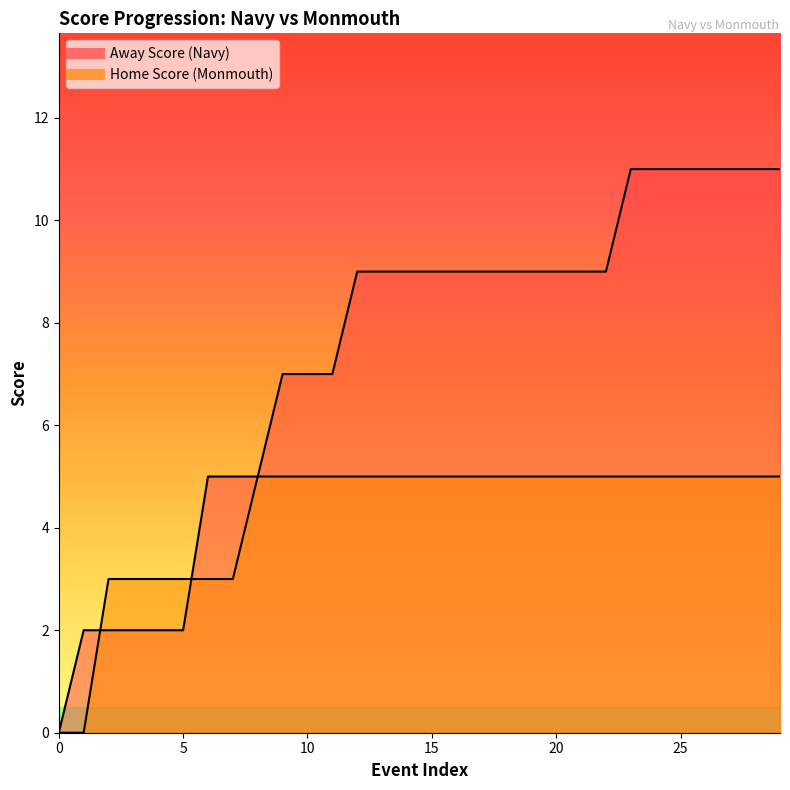

Rank the series by their maximum value, from highest to lowest.

Away Score, Home Score